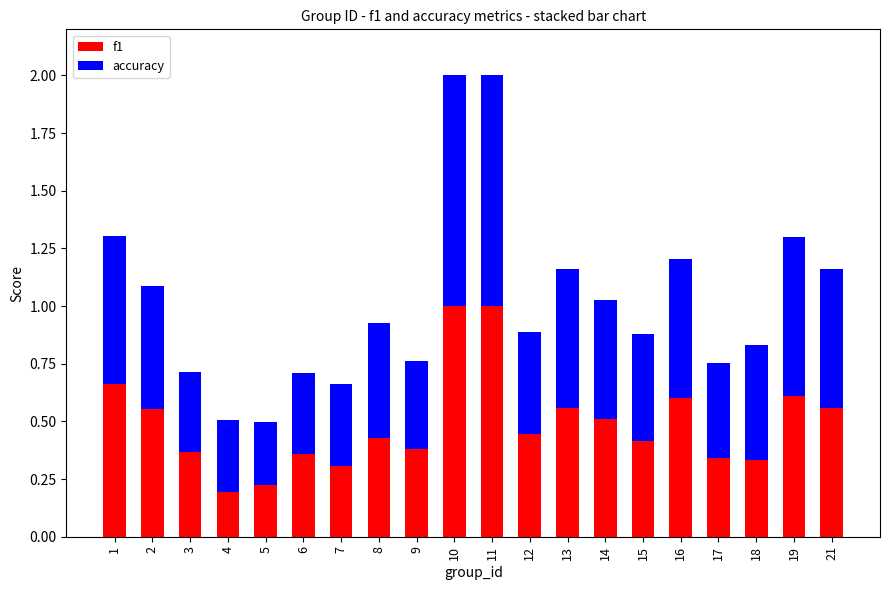

What is the total value across all series at 9?

0.8